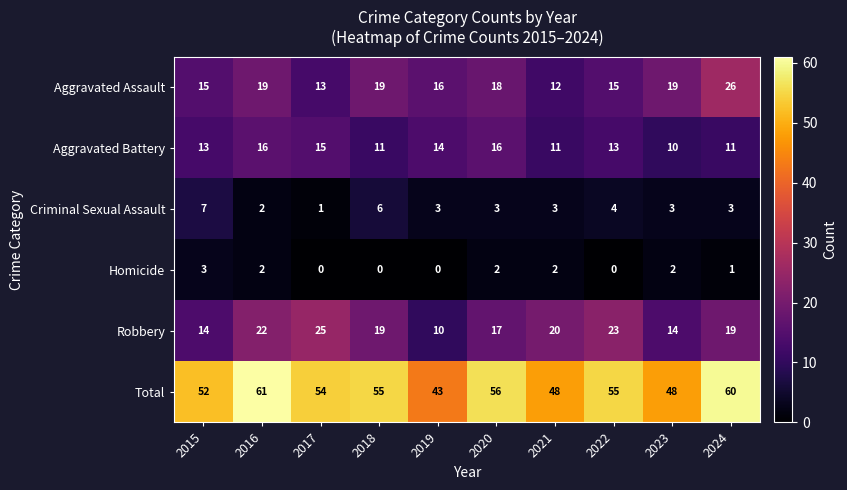

What is the sum of all Total values?

532